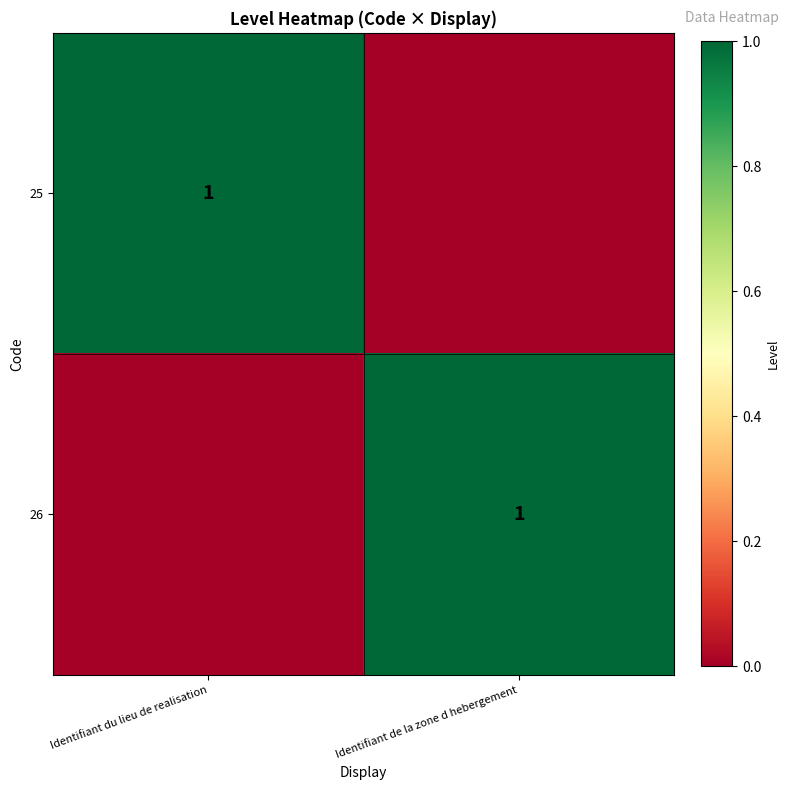

True or false: 25 has a value of 2 at Identifiant du lieu de realisation.

False